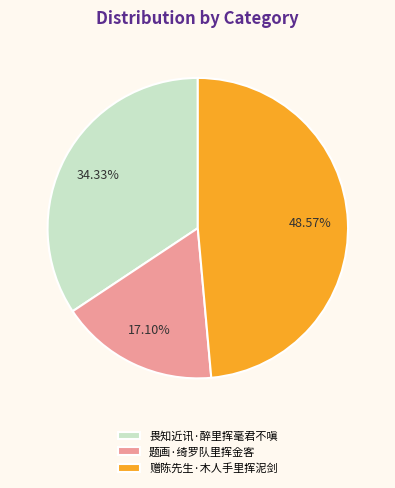

True or false: 畏知近讯·醉里挥毫君不嗔 accounts for 34% of the total.

True